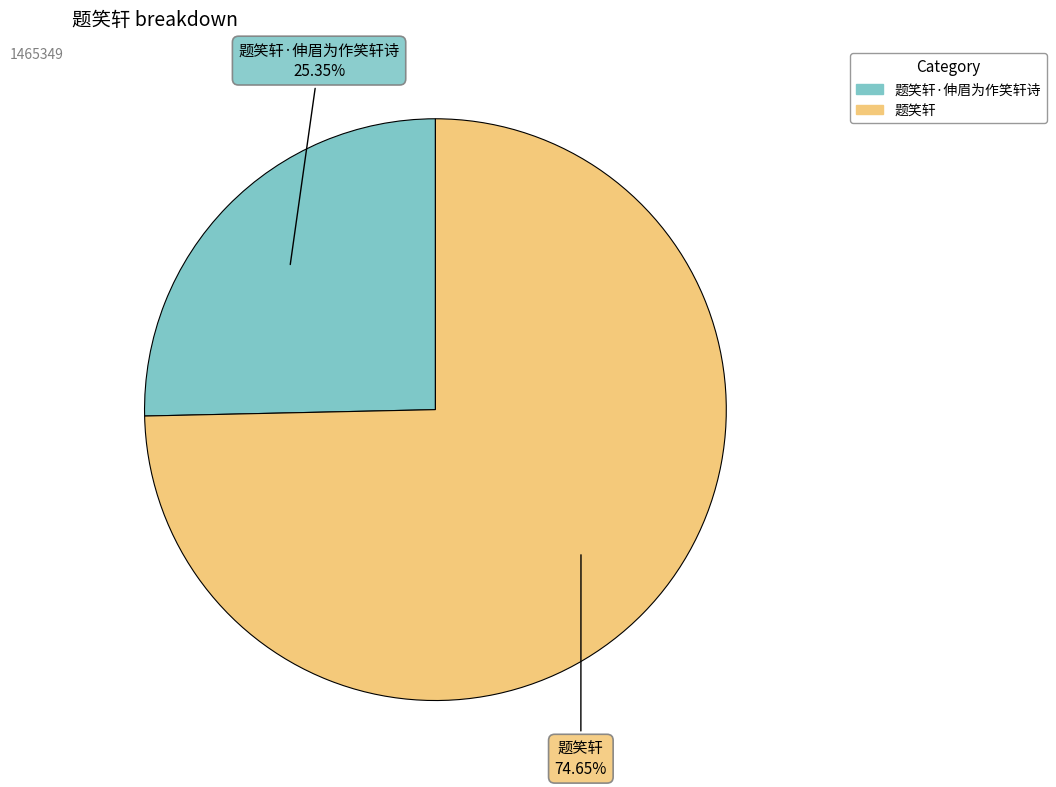

Is there a majority slice in this chart?

Yes